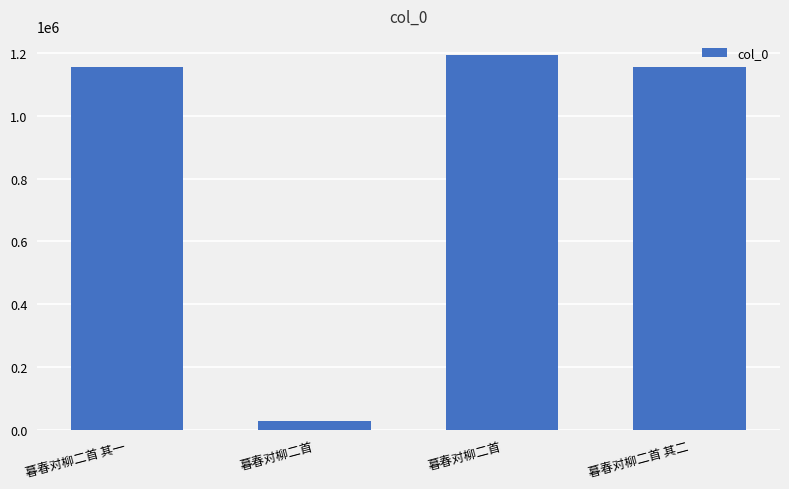

What is the ratio of the value at 暮春对柳二首 其一 to the value at 暮春对柳二首?

1.0